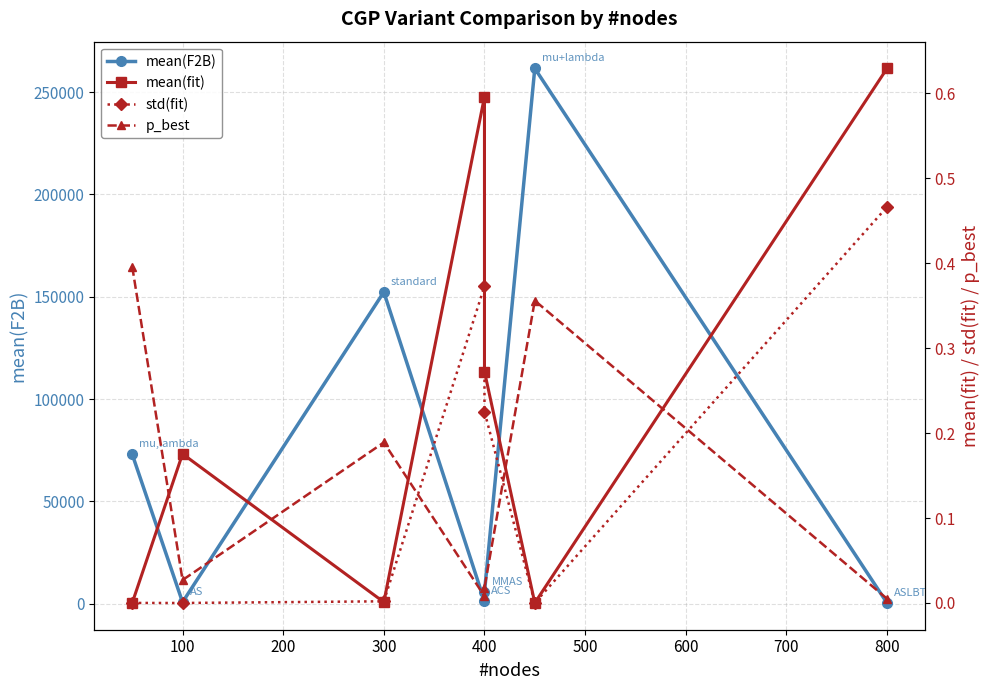

How many times do p_best and mean(fit) cross each other?

5